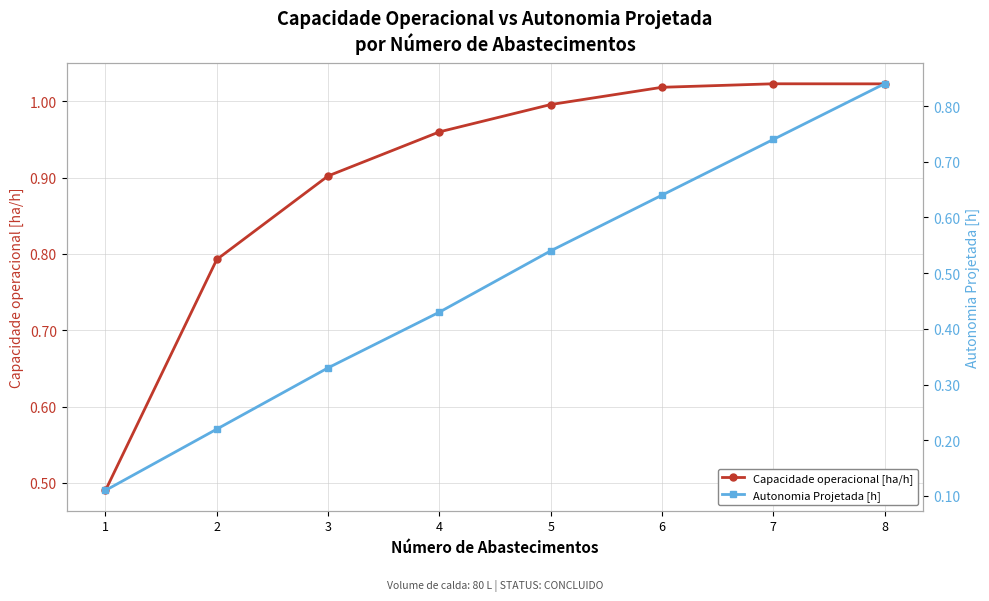

True or false: Autonomia Projetada [h] has more than 1 interior local peaks.

False